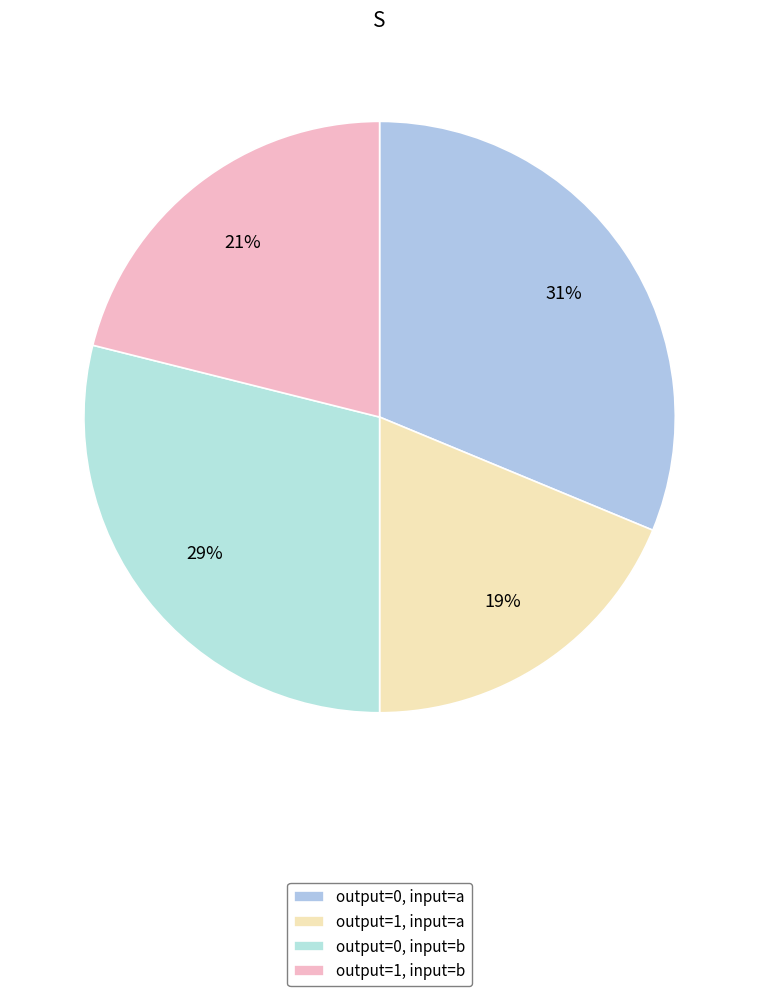

To the nearest percent, what is the difference between the largest and smallest slice percentages?

12%